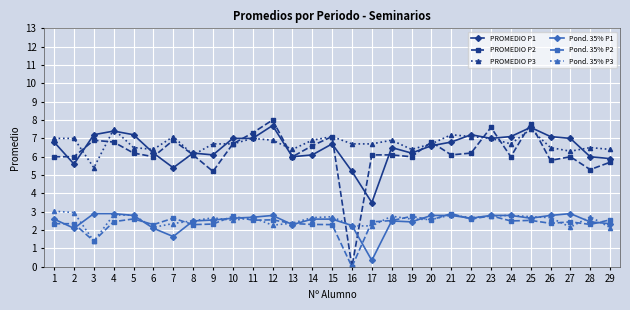

Between 9 and 17, which series saw the biggest shift?

PROMEDIO P1